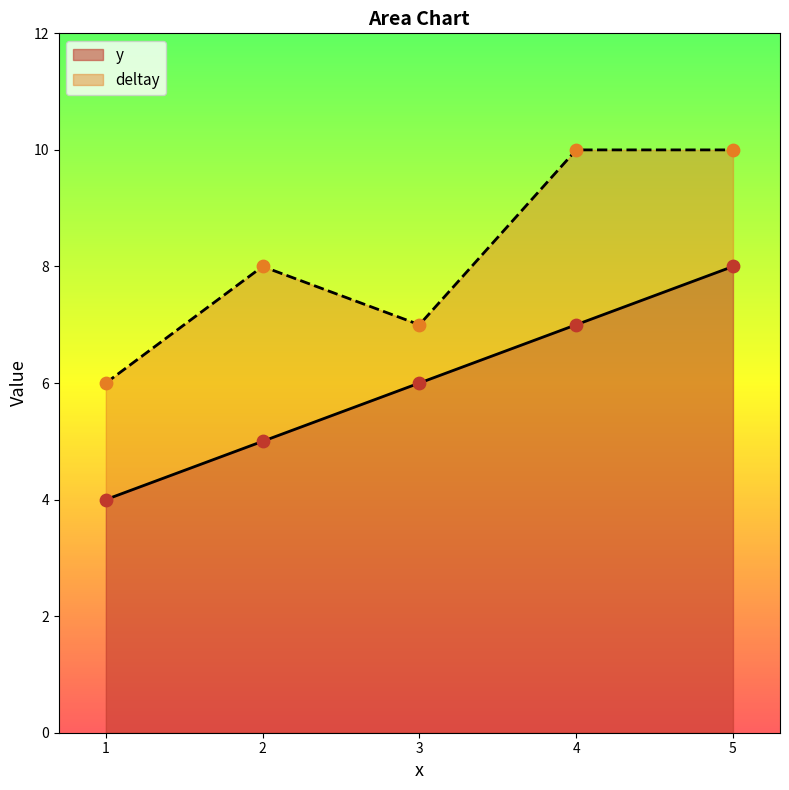

What is the change in value from 1 to 5?

+4